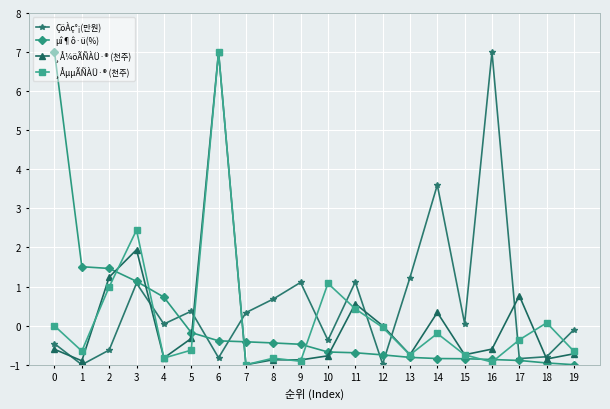

Is this an area chart (filled region under the line)?

No